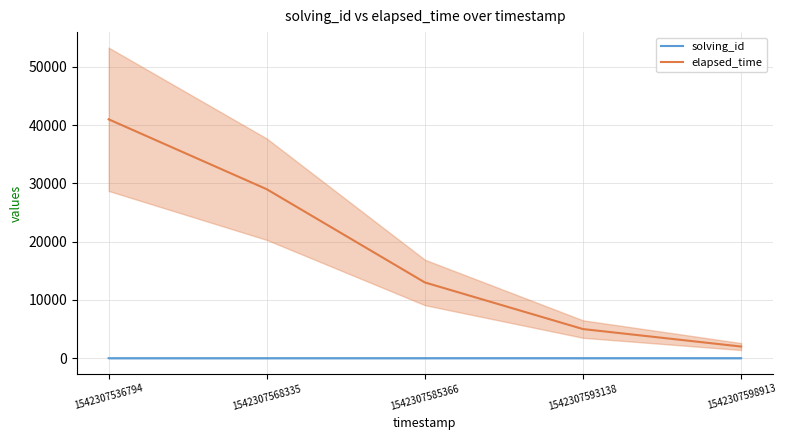

The value of elapsed_time at 1542307568335 is 29000. True or false?

True